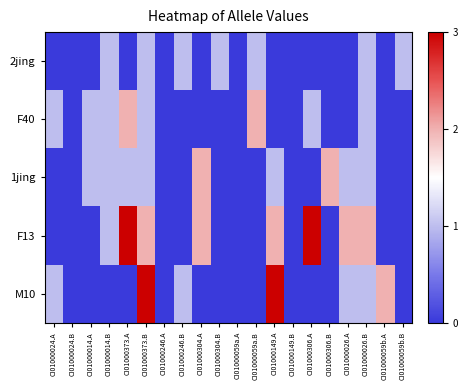

What is the difference between the highest and lowest values at CI01000304.B?

1